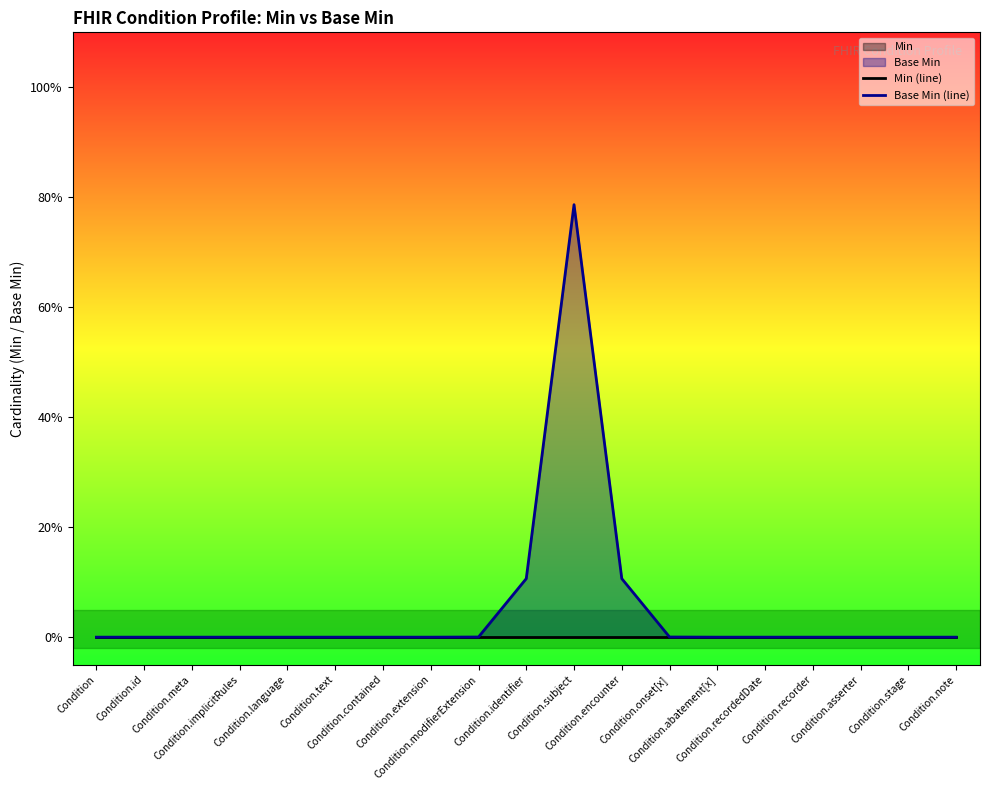

Is it true that Min (line) equals 0.0 at Condition.onset[x]?

True